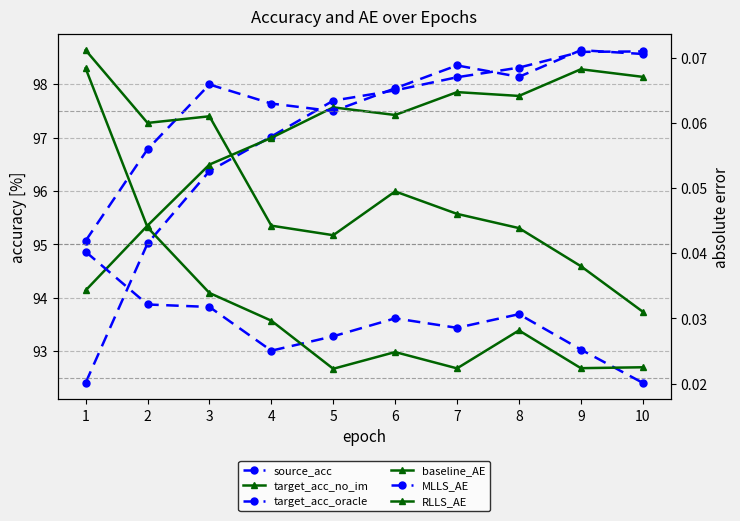

Which has a higher value, 10 or 9?

10